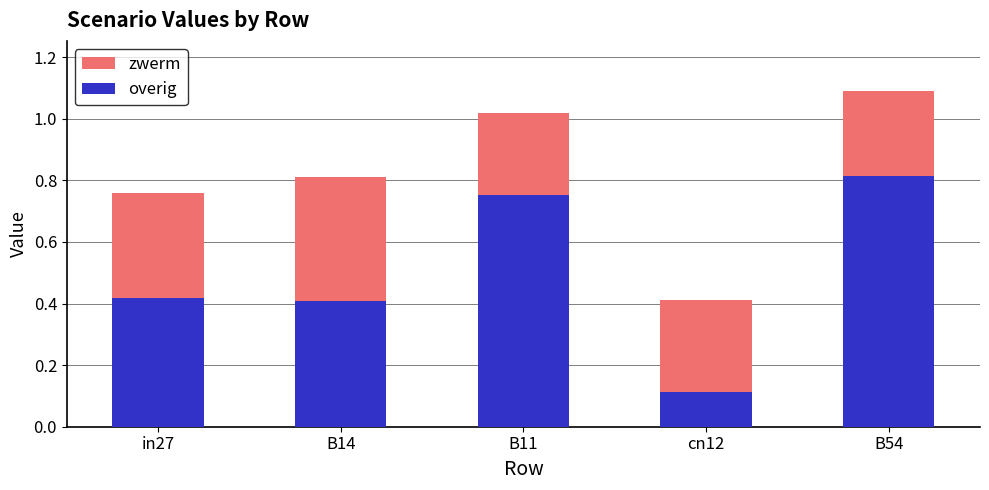

What is the difference between the maximum and minimum values in the overig series?

0.7